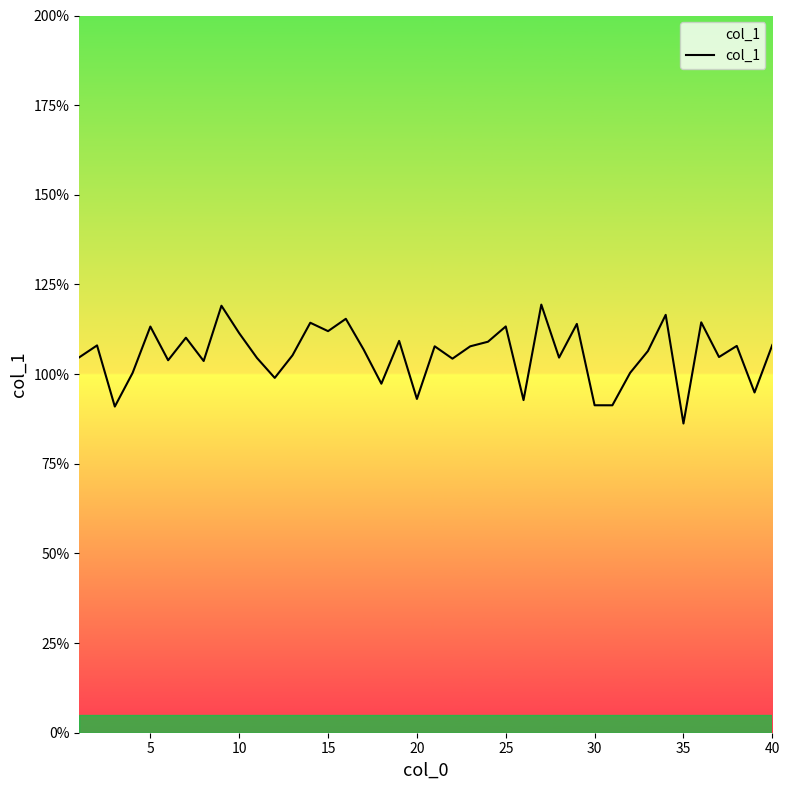

Reading left to right, what are all the values shown in this chart?

10.5	10.8	9.1	10.0	11.3	10.4	11.0	10.4	11.9	11.1	10.5	9.9	10.5	11.4	11.2	11.5	10.7	9.7	10.9	9.3	10.8	10.4	10.8	10.9	11.3	9.3	11.9	10.5	11.4	9.1	9.1	10.0	10.6	11.7	8.6	11.4	10.5	10.8	9.5	10.8